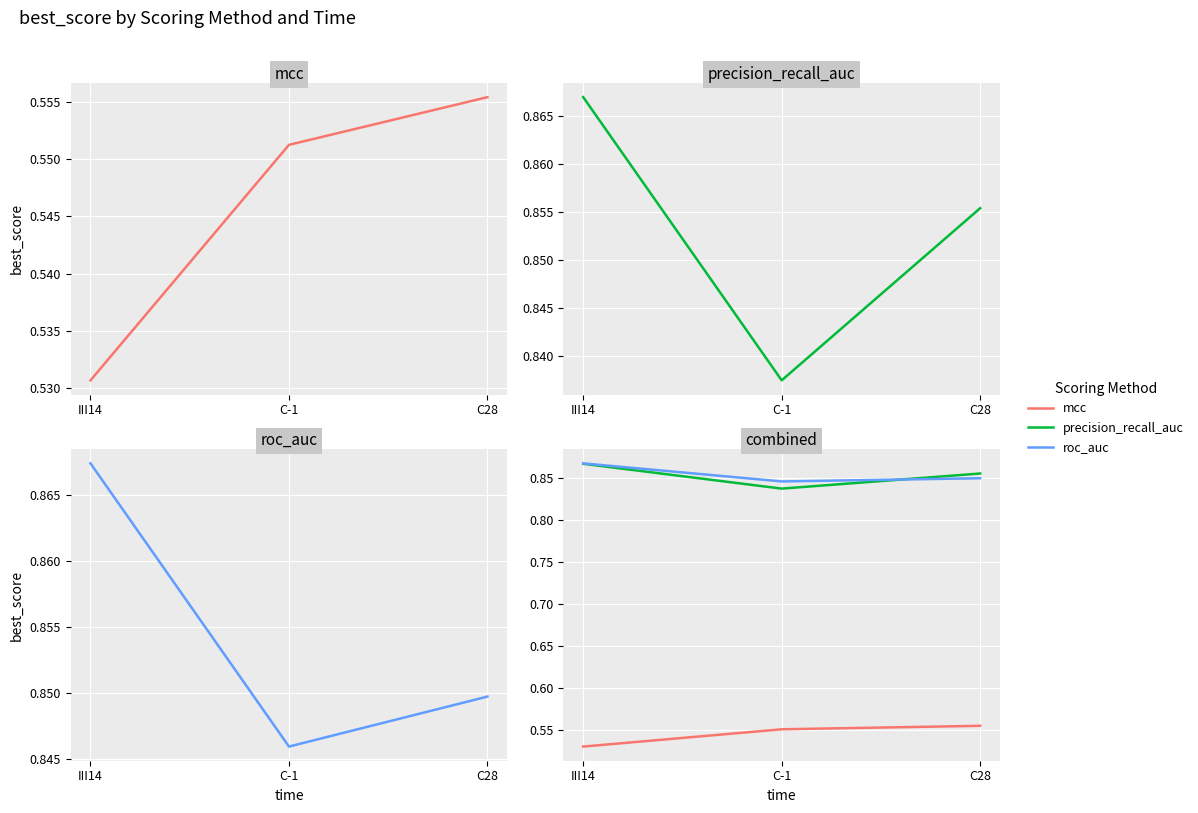

At which category does the chart reach its minimum across all series?

III14